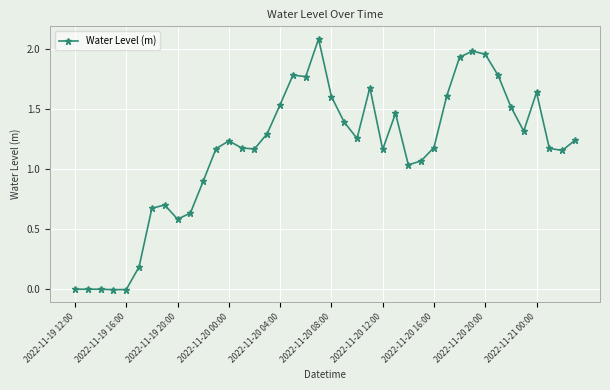

What is the sum of all values?

46.1